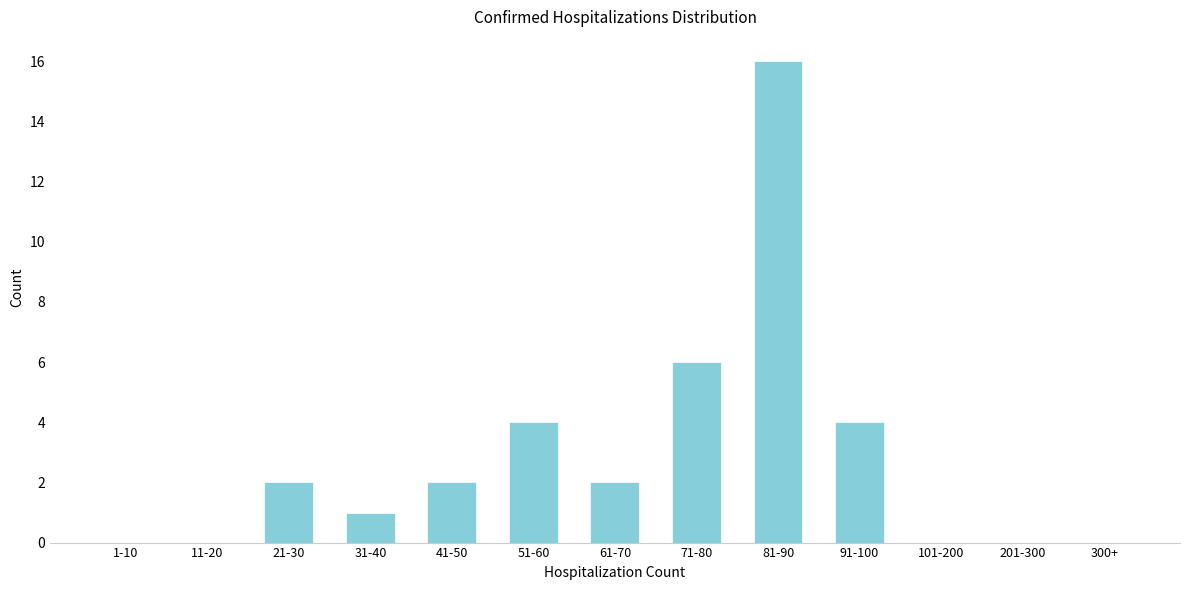

Reading left to right, extract all data points from this chart.

1-10=0	11-20=0	21-30=2	31-40=1	41-50=2	51-60=4	61-70=2	71-80=6	81-90=16	91-100=4	101-200=0	201-300=0	300+=0